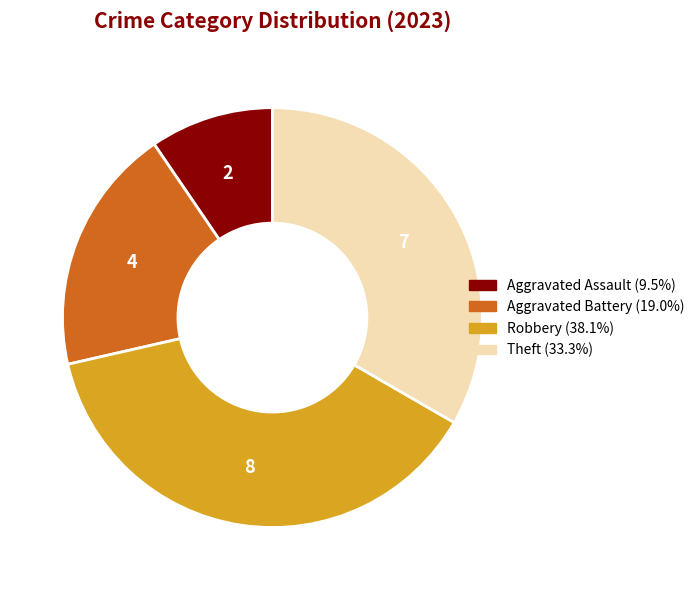

Combined, do Robbery and Aggravated Battery account for over 50%?

Yes